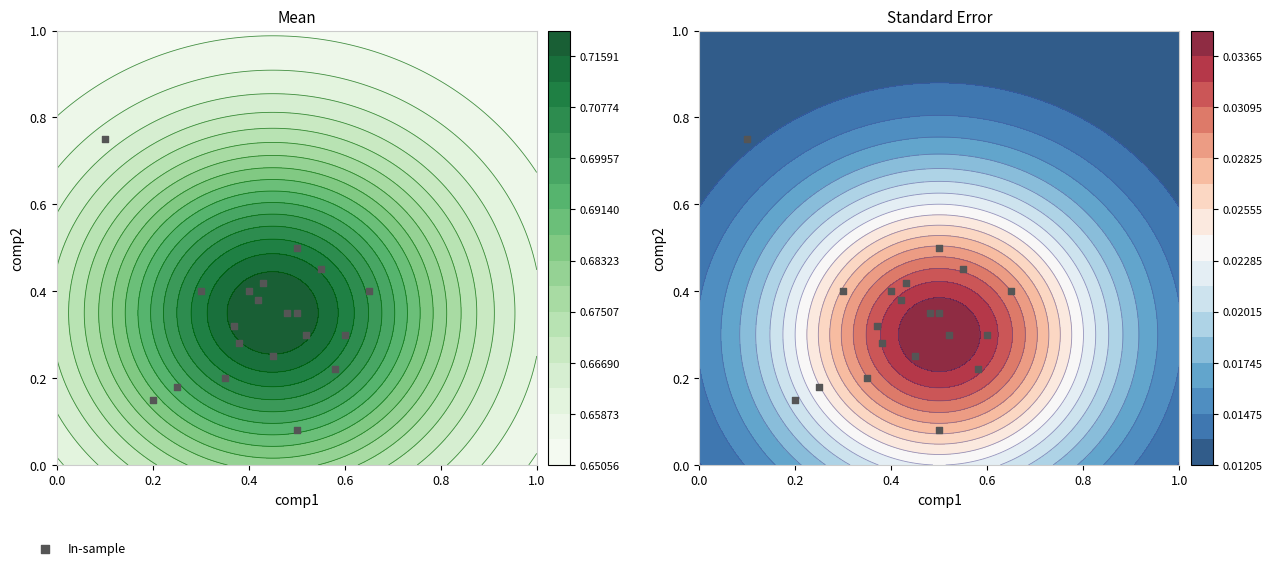

What is the smallest value displayed?

0.1